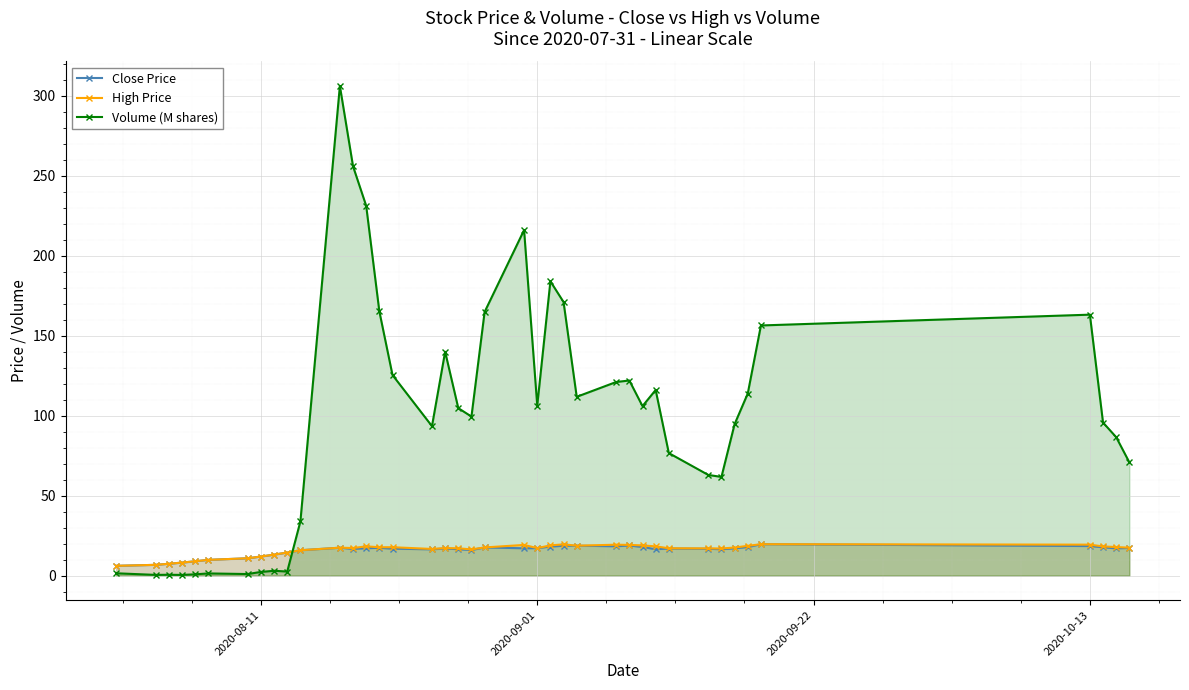

What is the maximum value for Close Price?

19.6